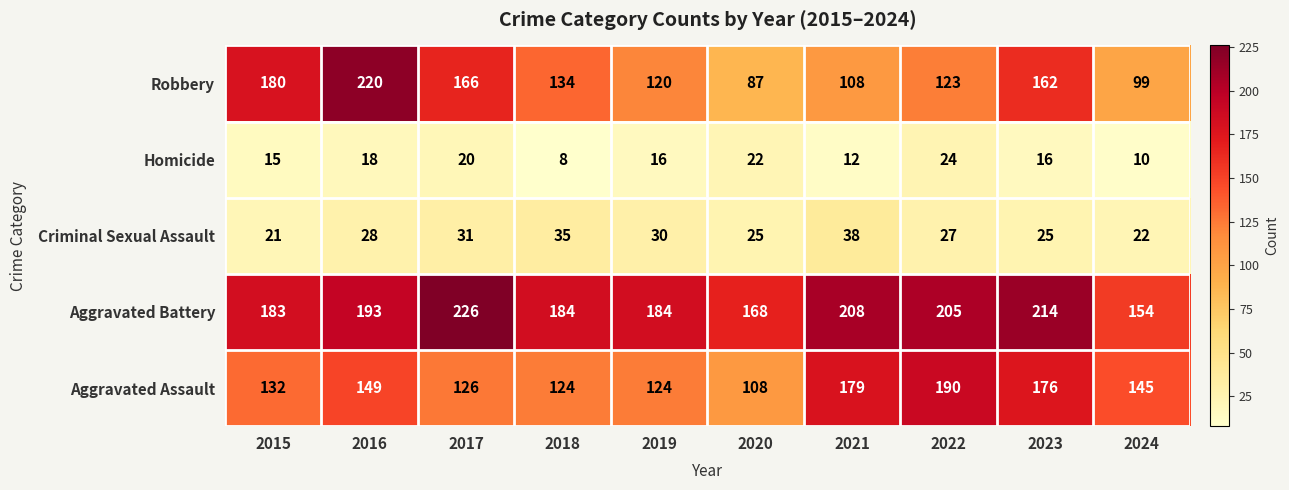

Is it true that Homicide equals 5 at 2020?

False